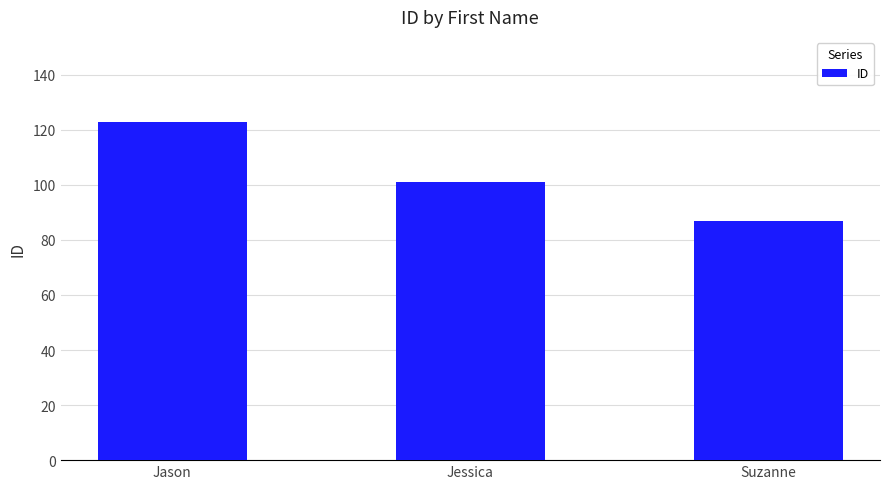

Does the chart contain any negative values?

No